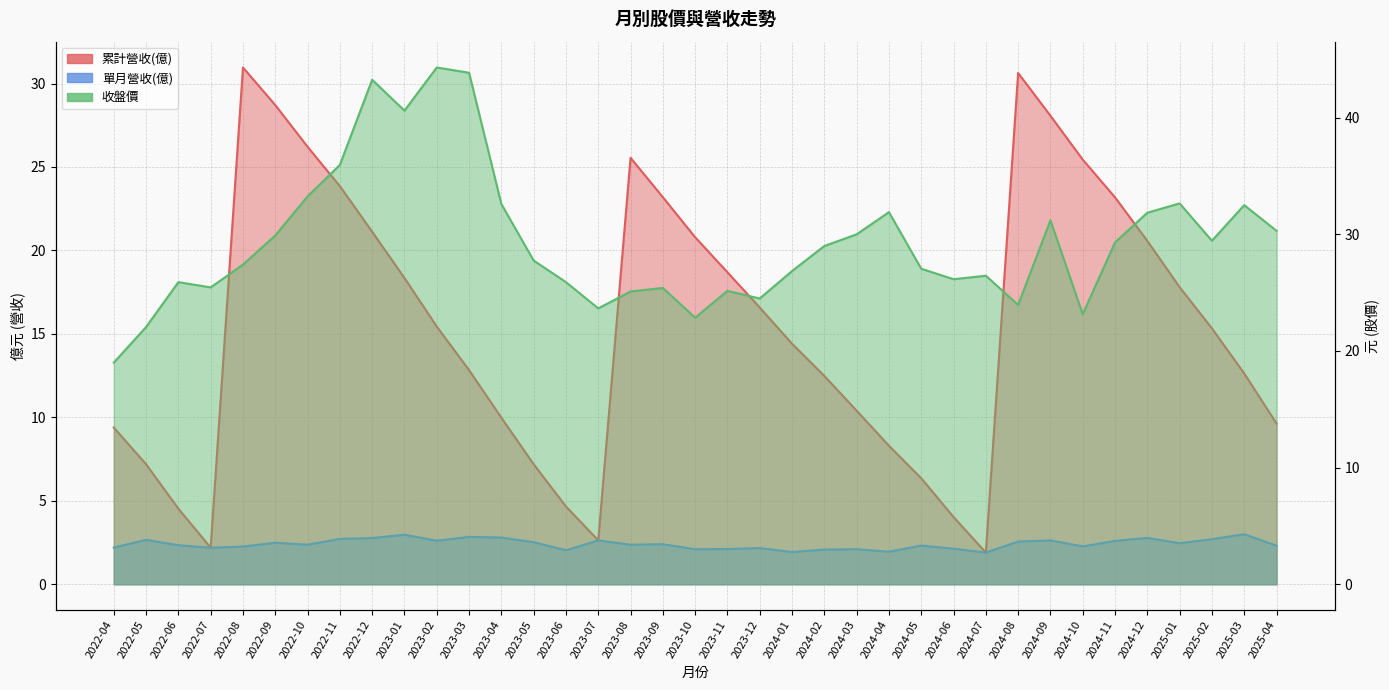

What is the value of the 收盤價 point at the 29th from the left?

23.9